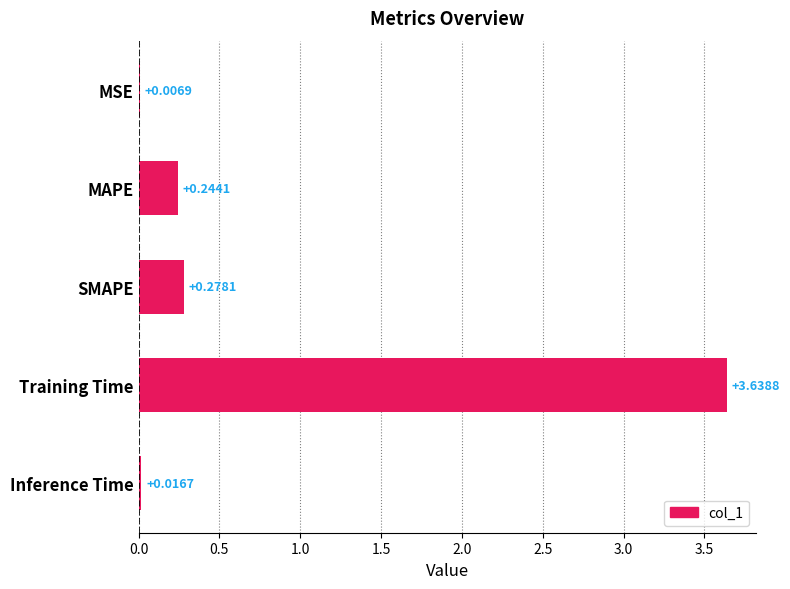

Which category has the highest value across all series?

Training Time